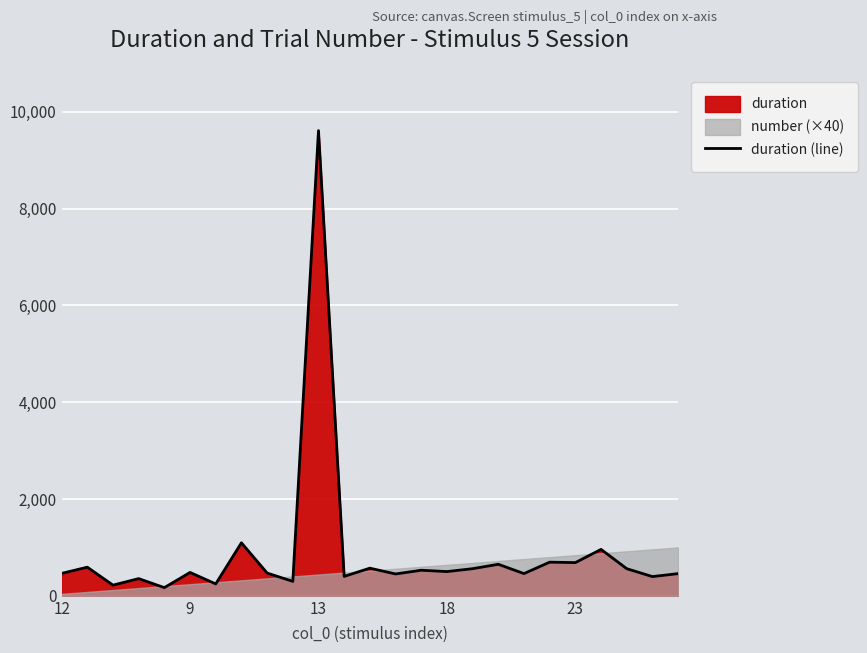

What is the label of the 7th point from the right?

18